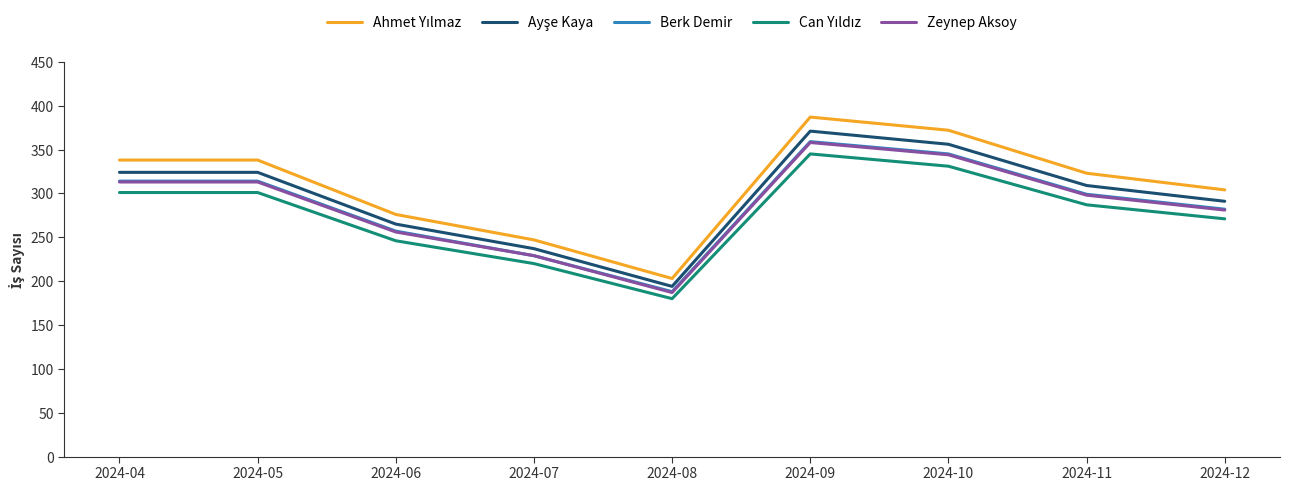

Does the chart display data point markers on the line(s)?

No